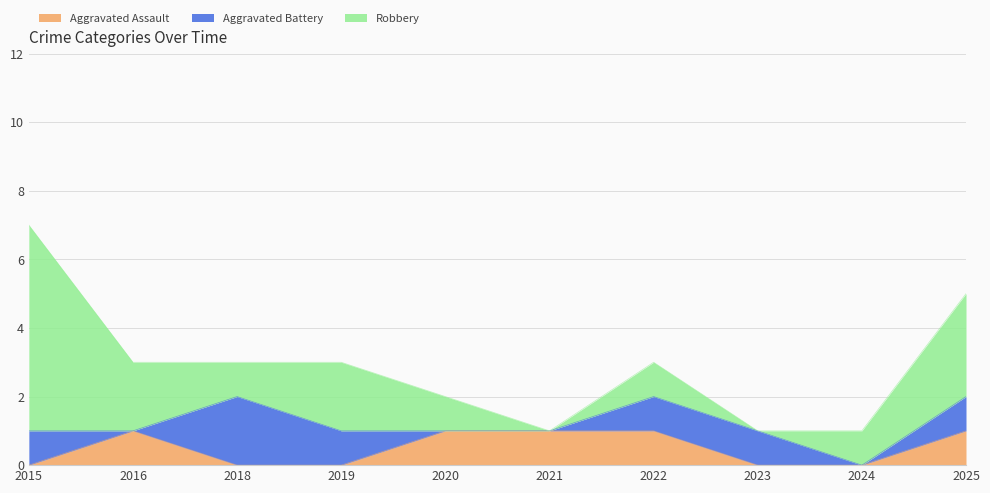

The Aggravated Assault series shows 0 at 2016. True or false?

False